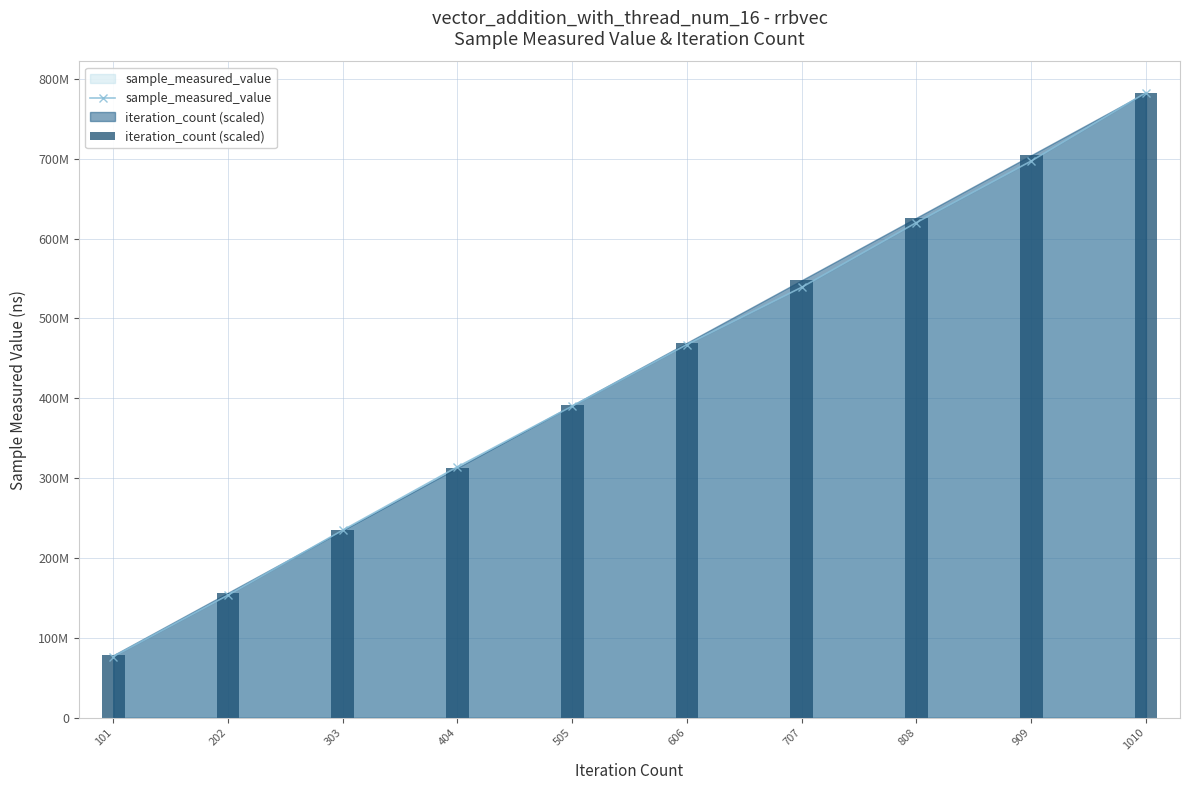

What is the greatest value displayed?

782595095.0